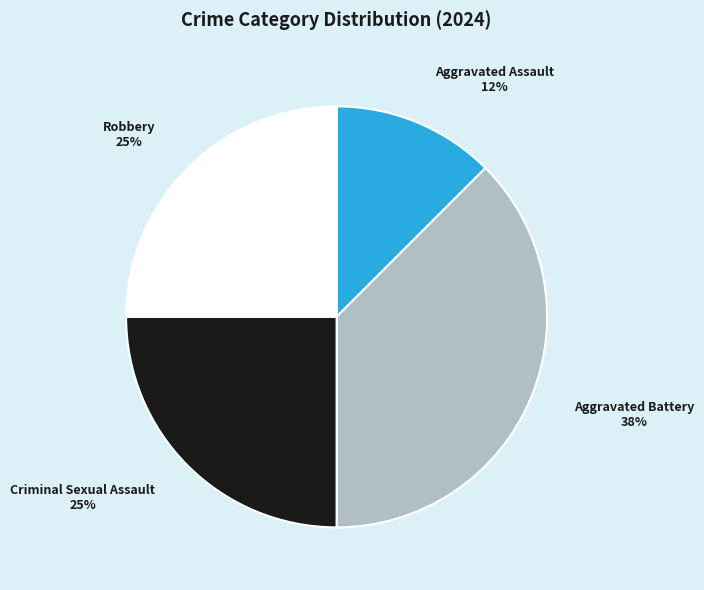

Which slice is the smallest?

Aggravated Assault